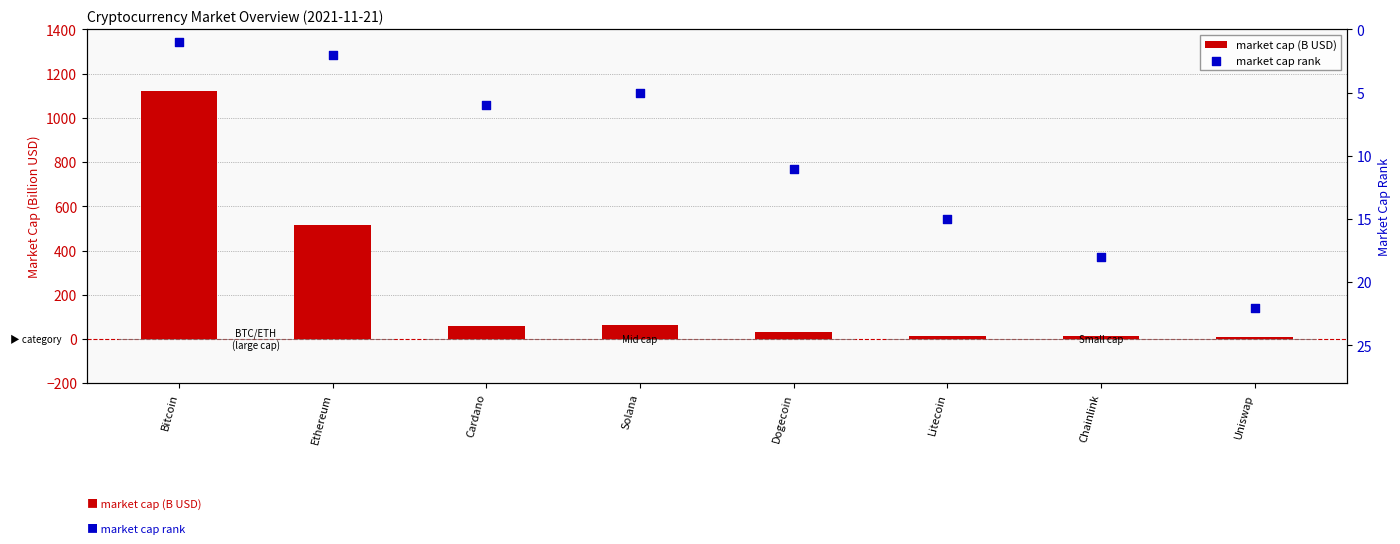

What are all the series names shown in the legend?

market cap (B USD), market cap rank